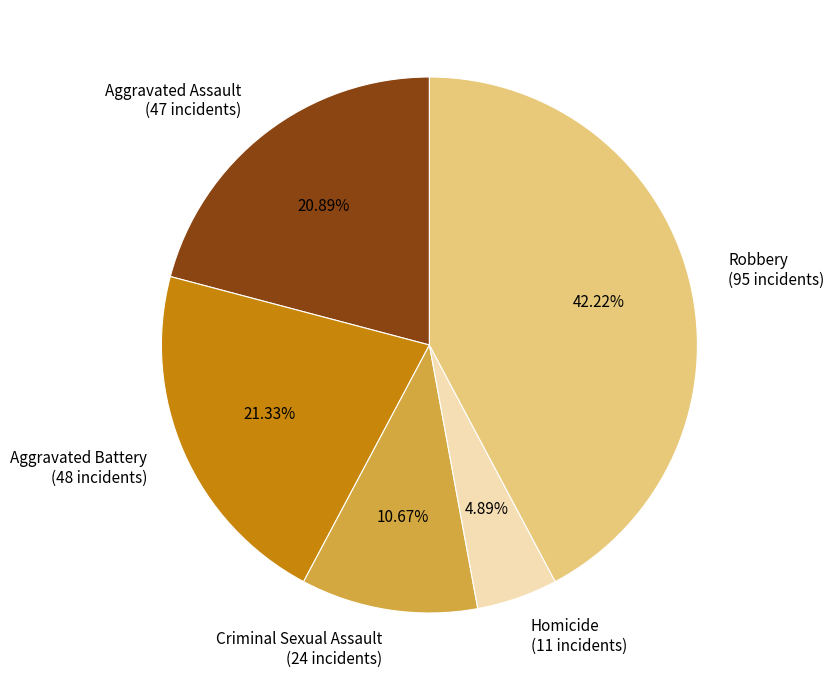

What percentage is NOT represented by Aggravated Battery?

78.7%